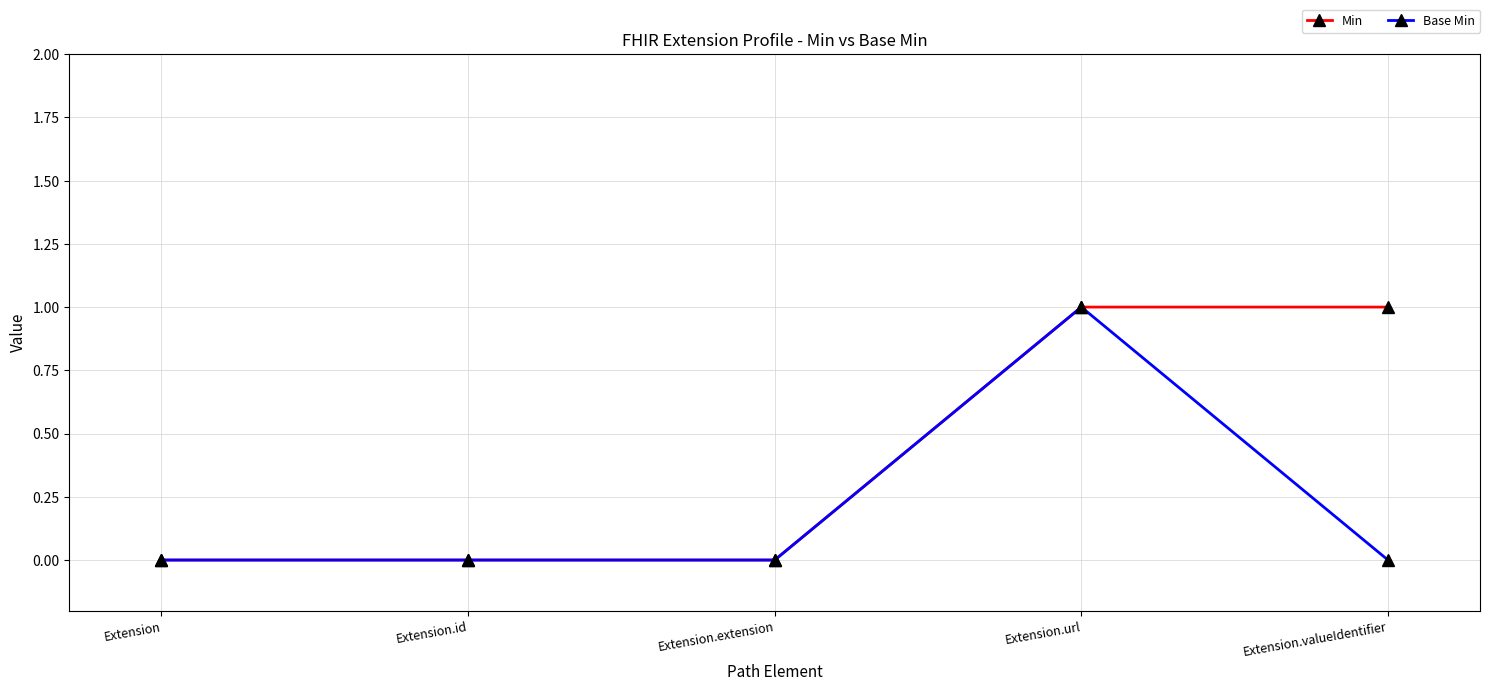

At which label does Base Min reach its peak?

Extension.url